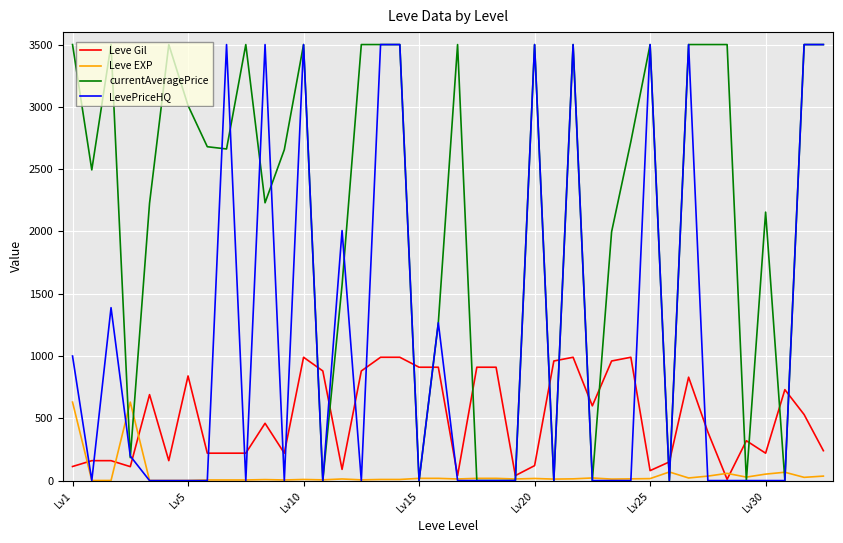

How many values in the currentAveragePrice series are below 2680?

20